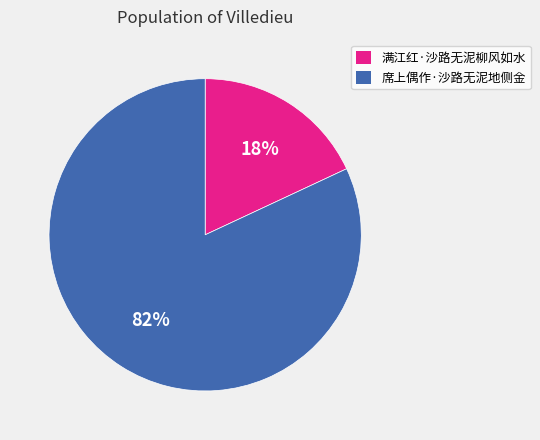

Which has a higher value, 席上偶作·沙路无泥地侧金 or 满江红·沙路无泥柳风如水?

席上偶作·沙路无泥地侧金